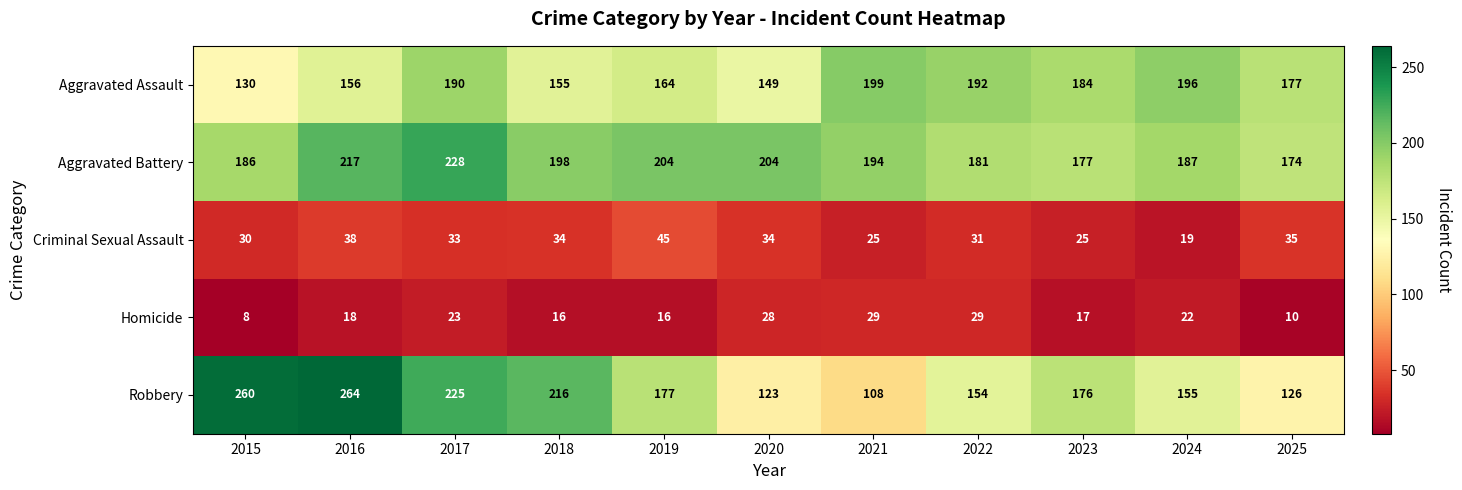

What is the total value across all series at 2021?

555